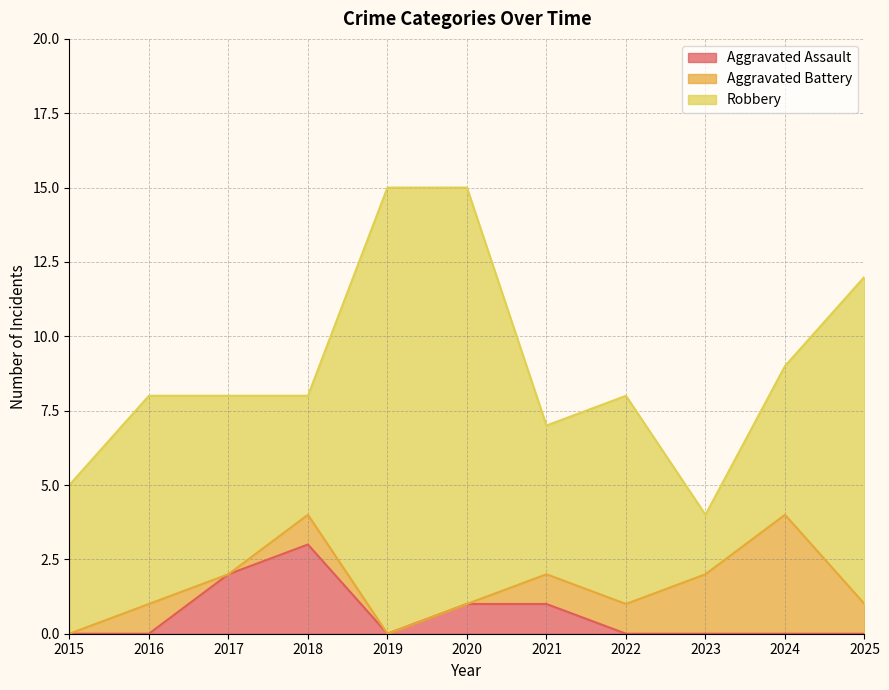

At which label does Robbery first exceed 6?

2016